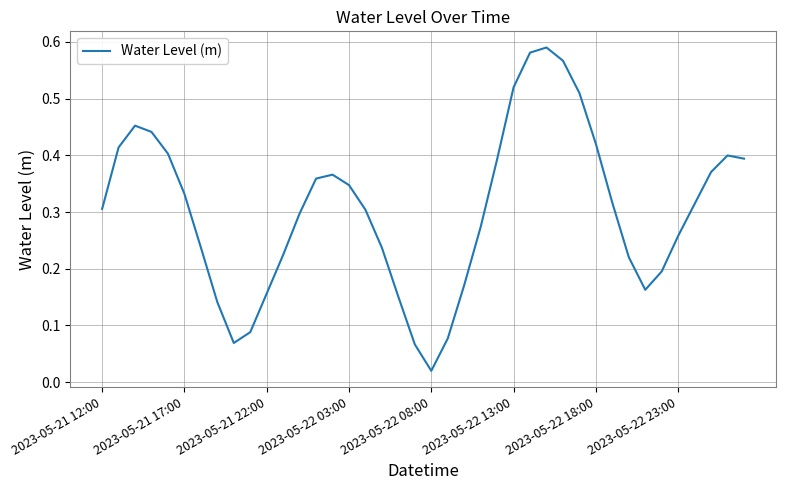

Reading left to right, list all the values displayed in this chart.

0.3	0.4	0.5	0.4	0.4	0.3	0.2	0.1	0.1	0.1	0.2	0.2	0.3	0.4	0.4	0.3	0.3	0.2	0.2	0.1	0.0	0.1	0.2	0.3	0.4	0.5	0.6	0.6	0.6	0.5	0.4	0.3	0.2	0.2	0.2	0.3	0.3	0.4	0.4	0.4